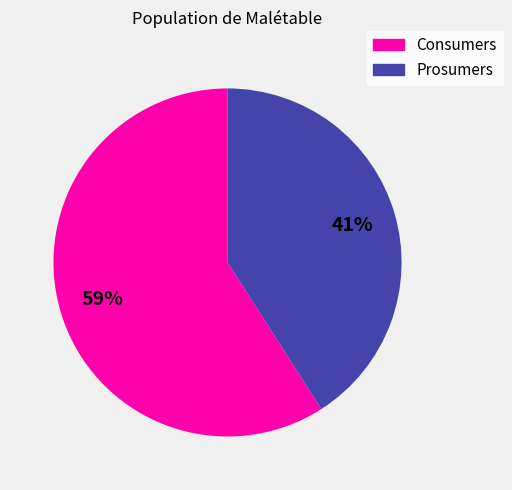

What percentage is the Prosumers slice, to the nearest percent?

41%